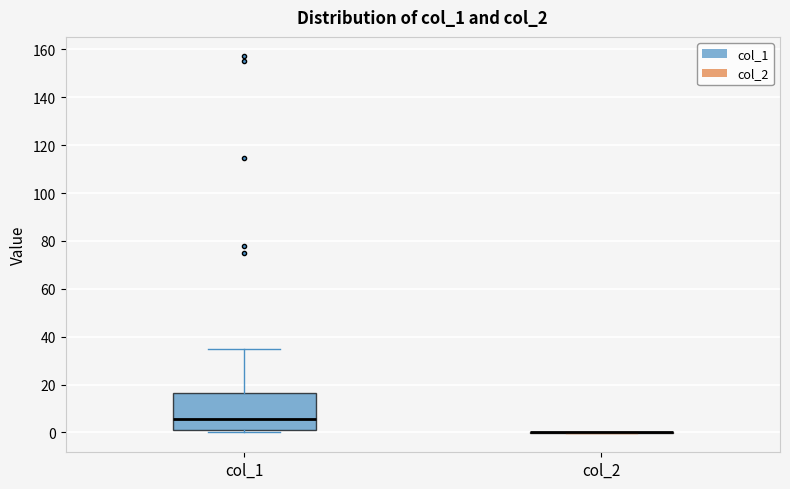

Reading left to right, transcribe this box plot: for each box, give where its median line is, the range the box spans, and where its two whiskers end, as read against the y-axis. The values are not printed on the chart, so give them approximately, as read against the axis.

col_1: median 6, box 2 to 16, whiskers 0 to 34
col_2: box collapsed to a line at 0, whiskers 0 to 0